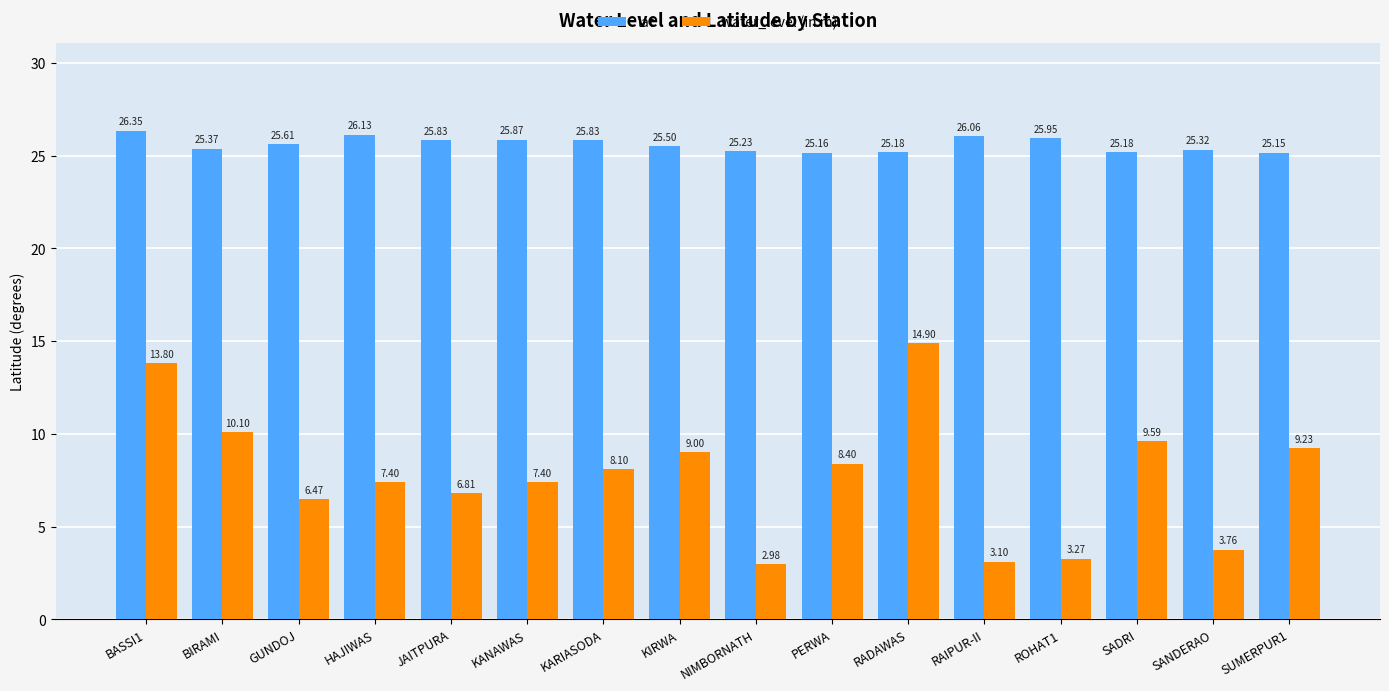

Which series has the largest total across all categories?

lat